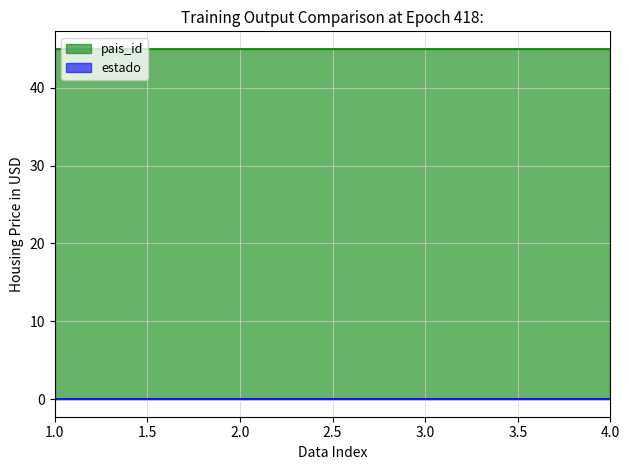

Which category has the lowest value in the estado series?

1